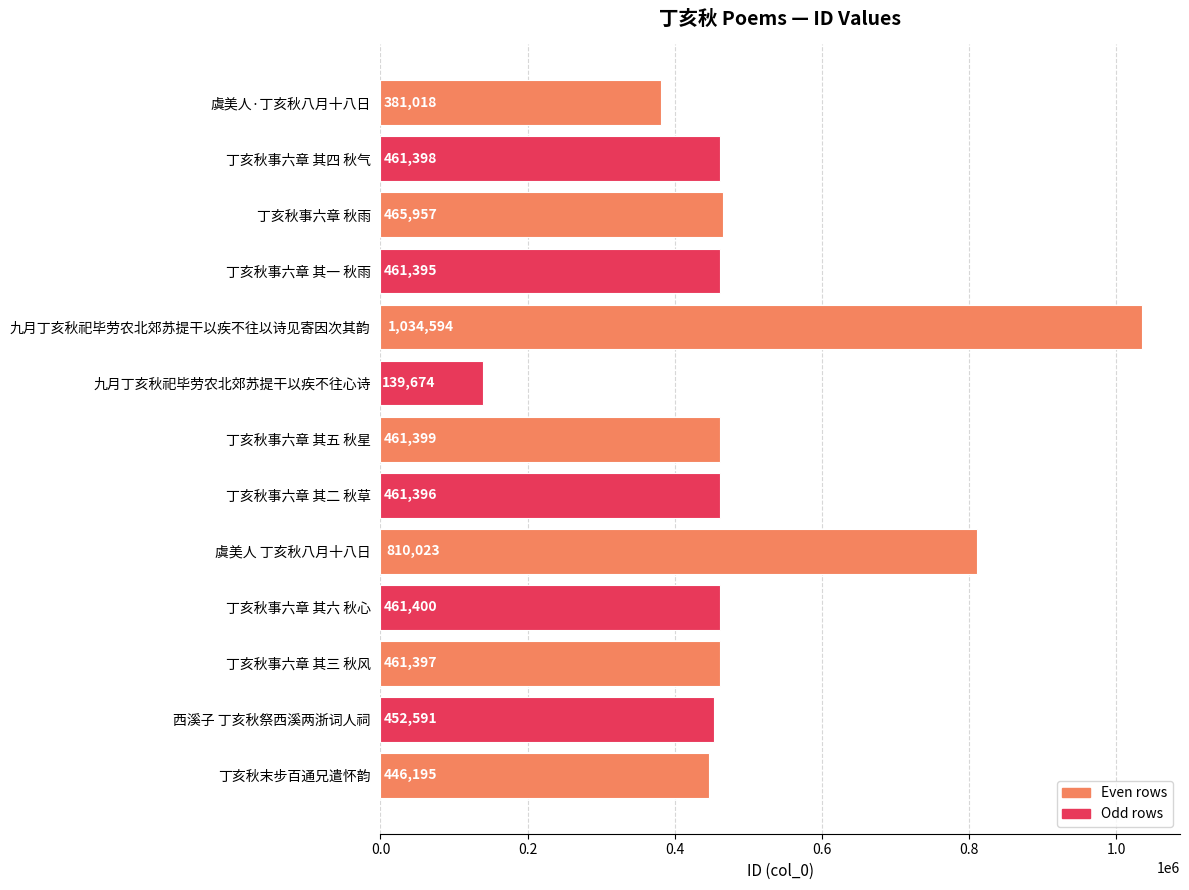

At which label is the value closest to 587134?

丁亥秋事六章 秋雨